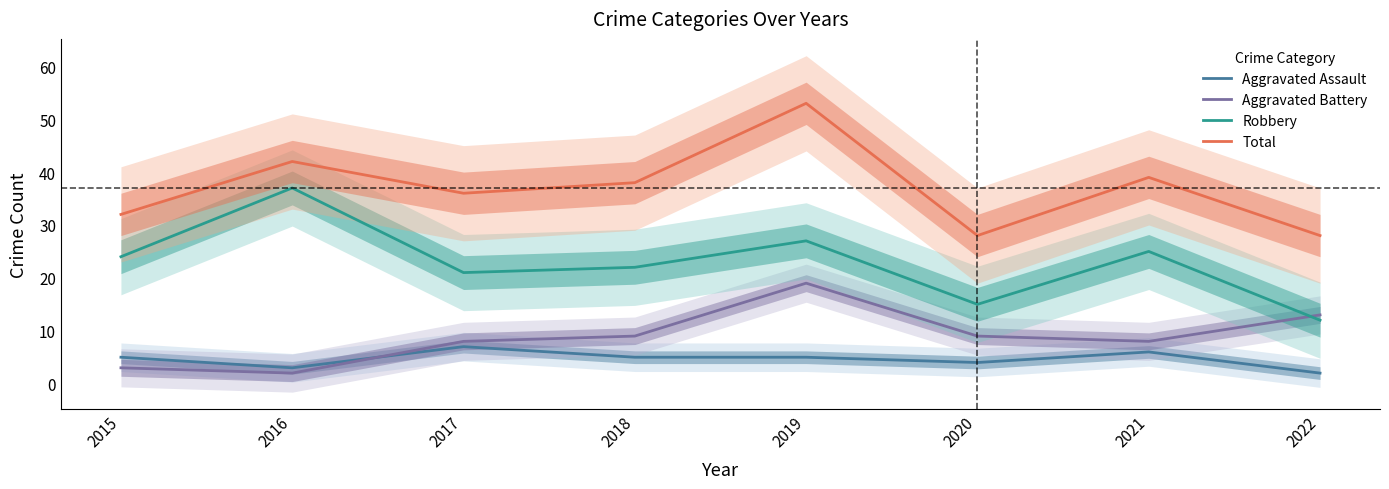

Reading right to left, list all the values displayed in this chart.

Aggravated Assault: 2022=2	2021=6	2020=4	2019=5	2018=5	2017=7	2016=3	2015=5
Aggravated Battery: 2022=13	2021=8	2020=9	2019=19	2018=9	2017=8	2016=2	2015=3
Robbery: 2022=12	2021=25	2020=15	2019=27	2018=22	2017=21	2016=37	2015=24
Total: 2022=28	2021=39	2020=28	2019=53	2018=38	2017=36	2016=42	2015=32